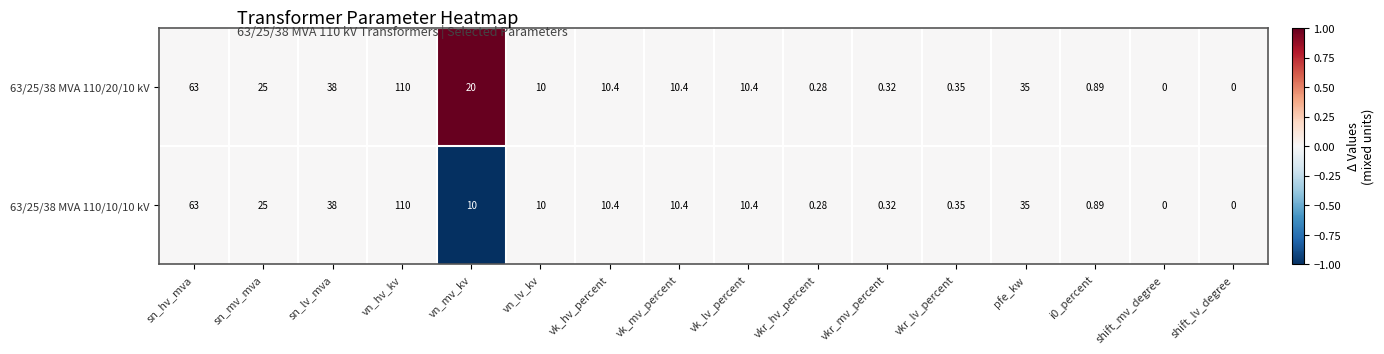

How many categories are shown in the chart?

16